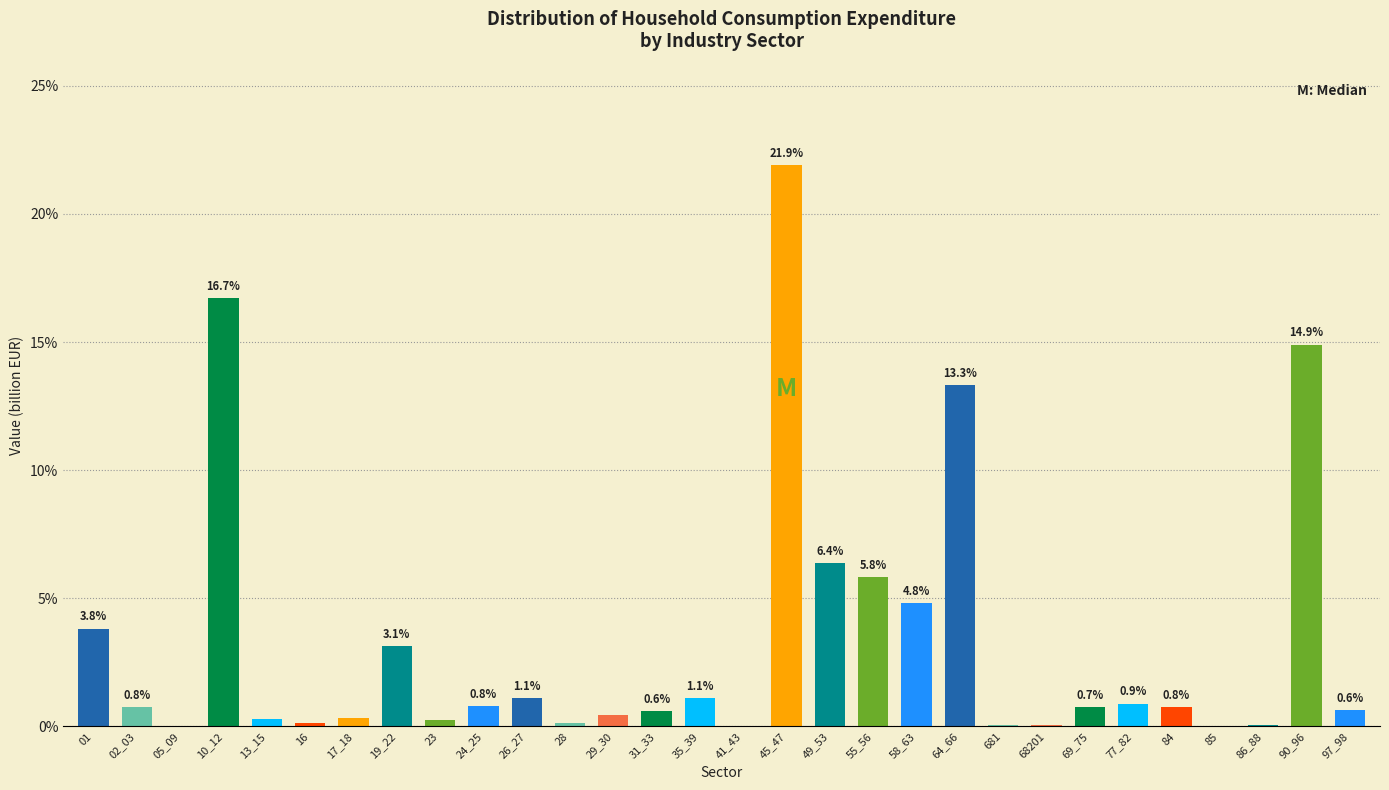

Read the value at 77_82.

0.9